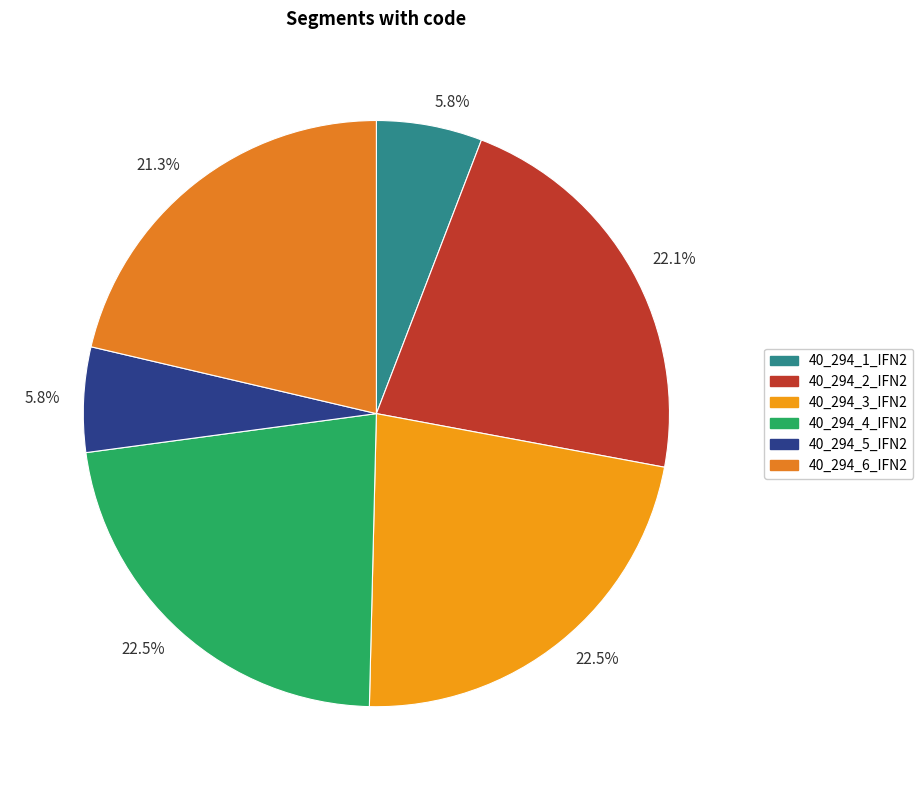

How many slices are in this pie chart?

6